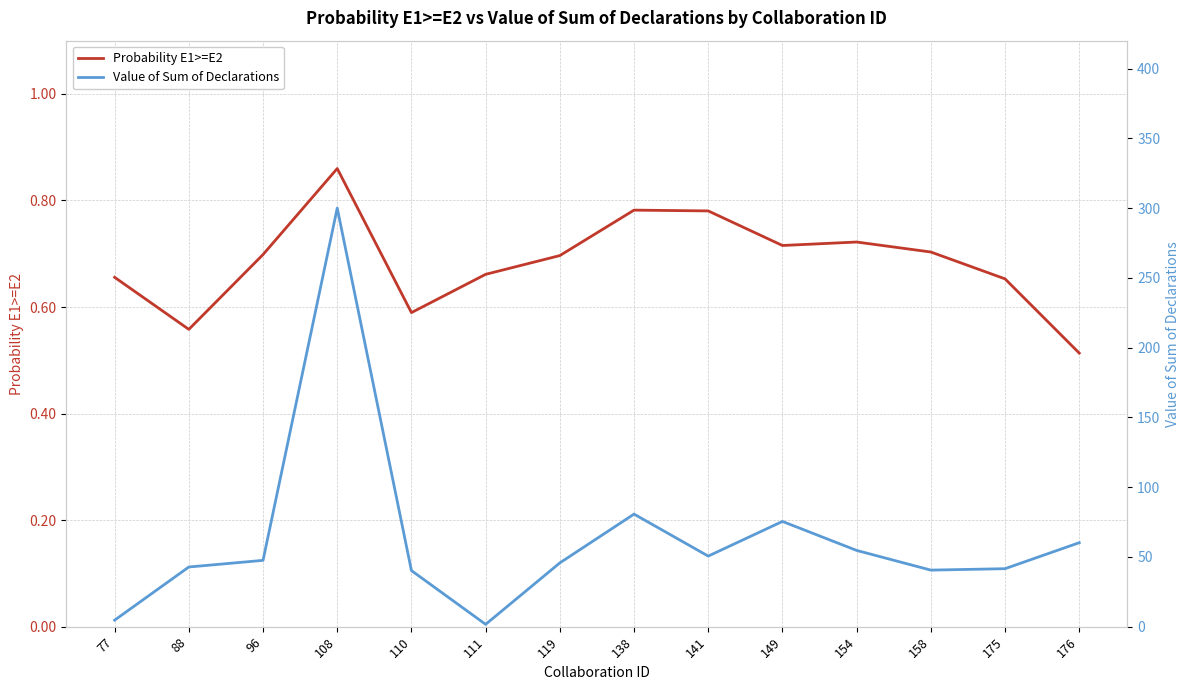

True or false: Value of Sum of Declarations and Probability E1>=E2 intersect in this chart.

False